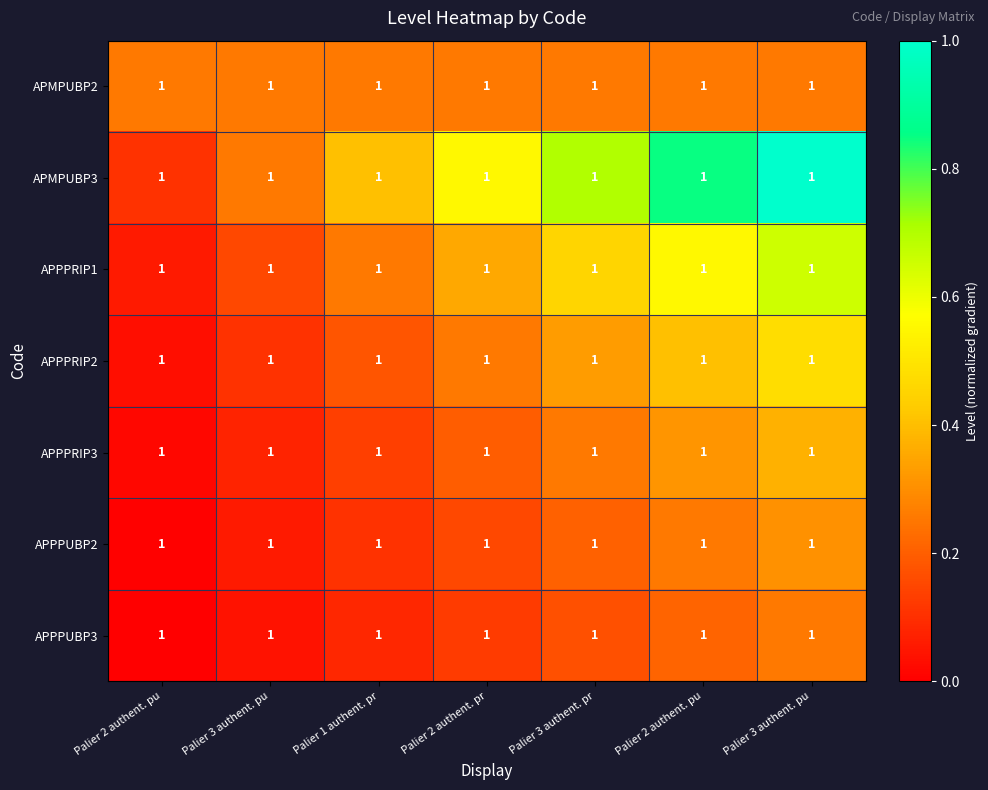

Is it true that APMPUBP2 equals 0.1 at Palier 2 authent. pr?

False